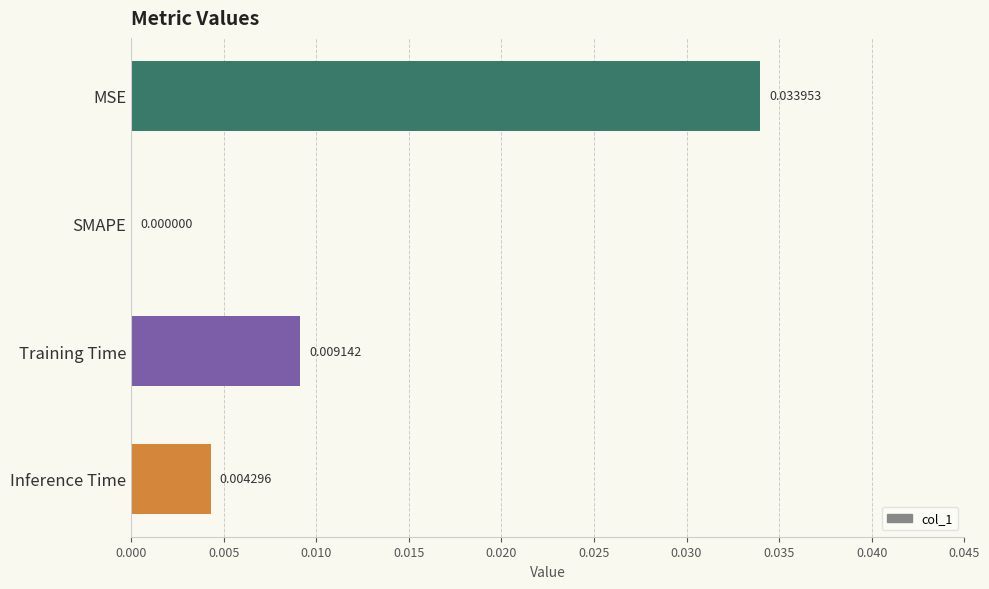

Between SMAPE and Inference Time, which is larger?

Inference Time